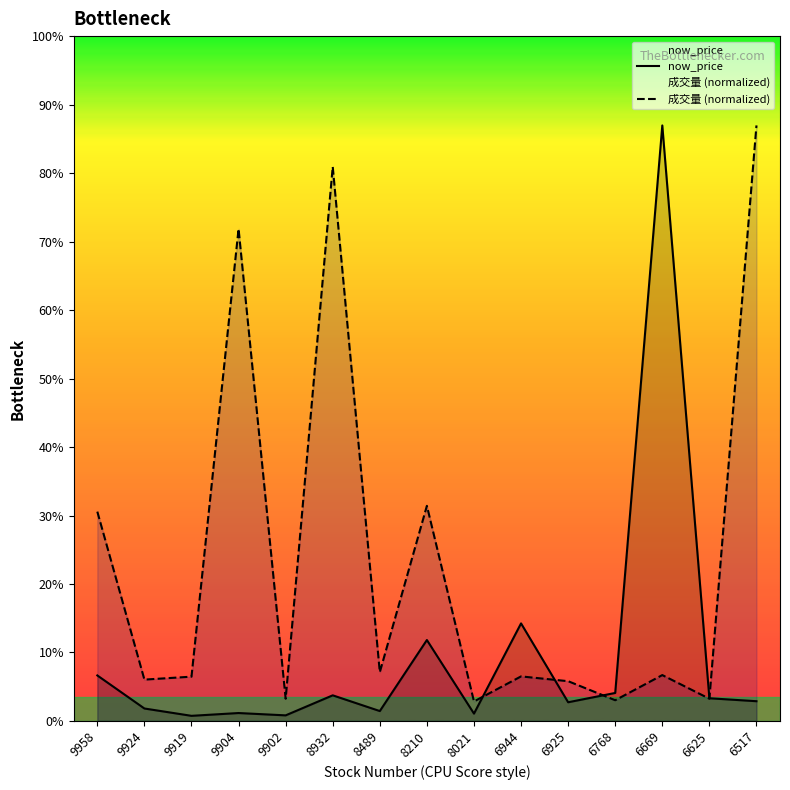

At 9924, list the series in order from smallest to largest.

now_price, 成交量 (normalized)